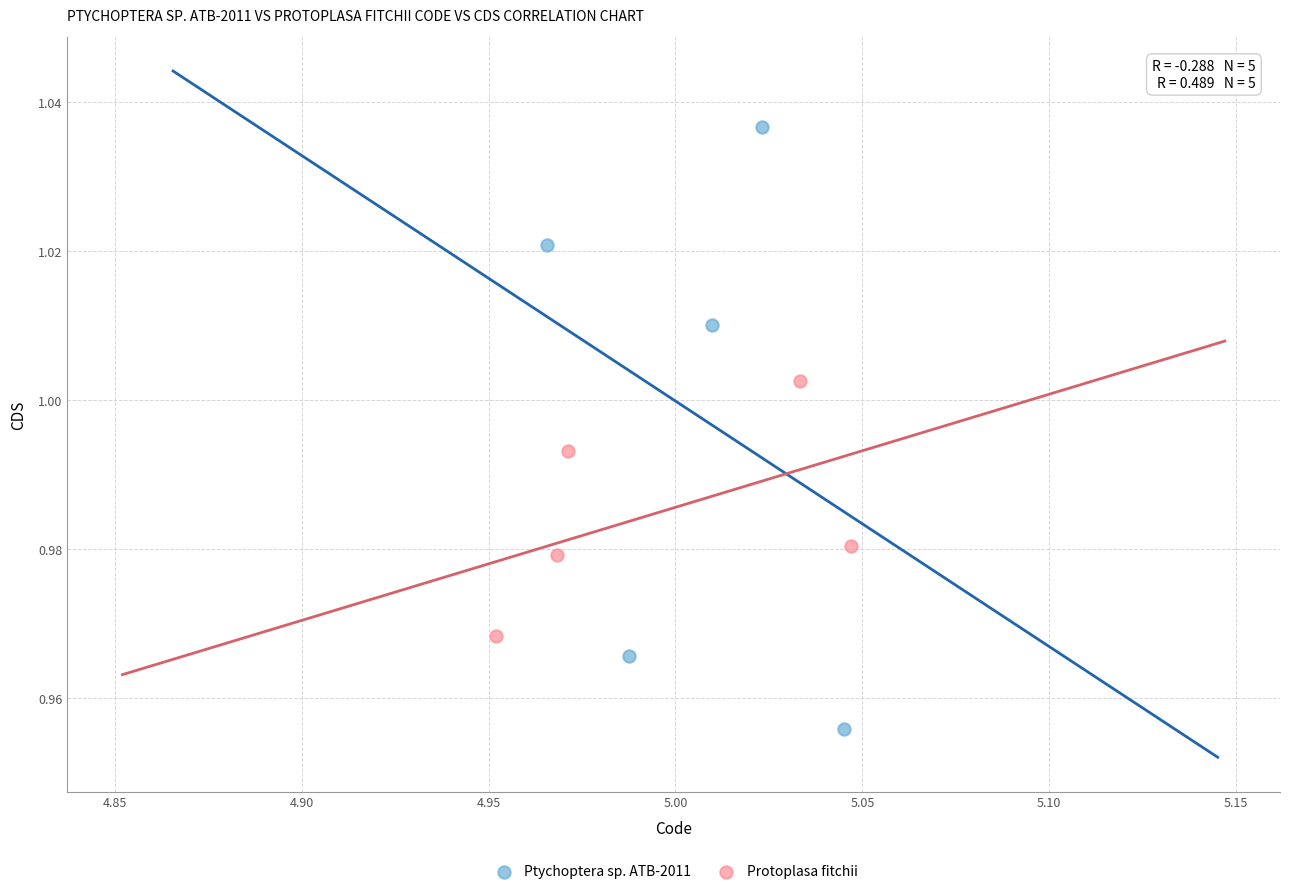

Which series reaches the maximum Y coordinate?

Ptychoptera sp. ATB-2011